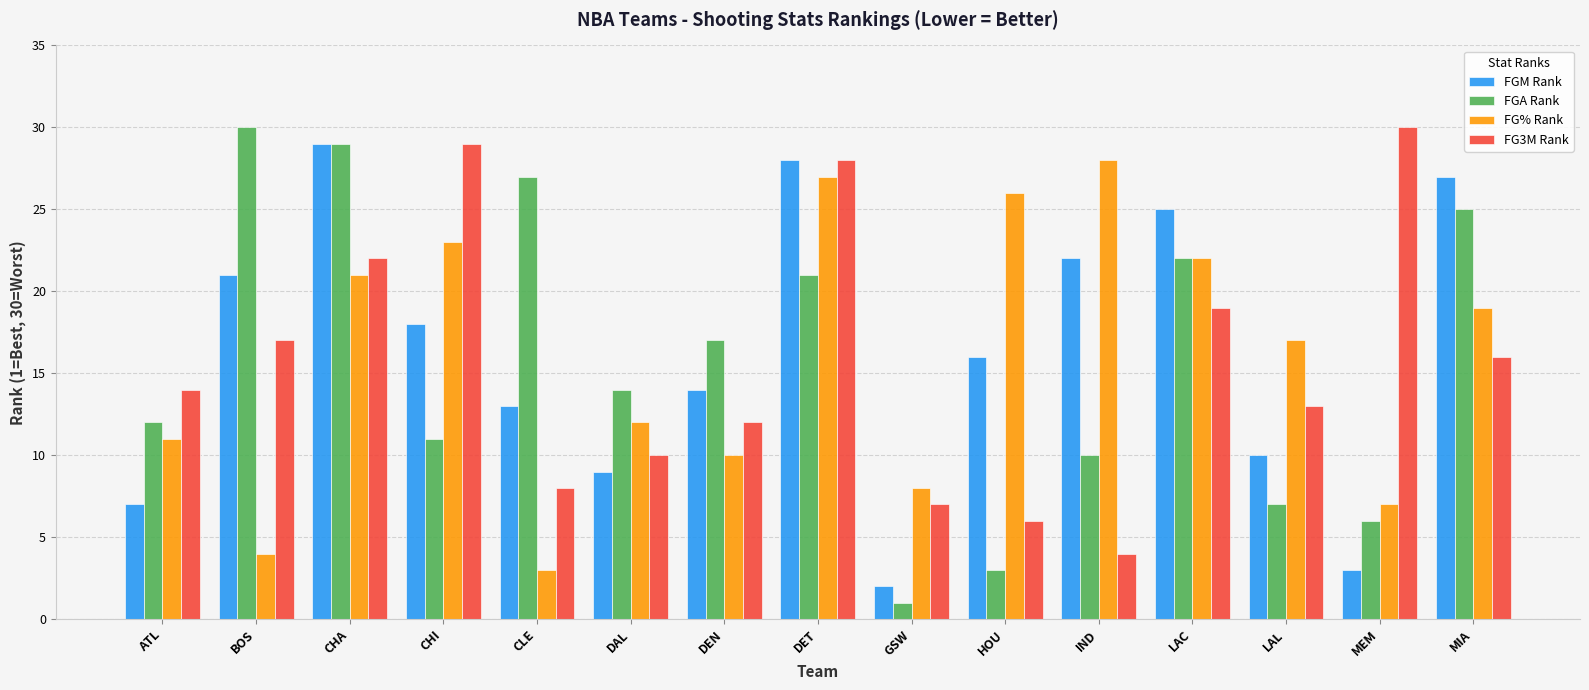

Which series has the widest spread of values?

FGA Rank